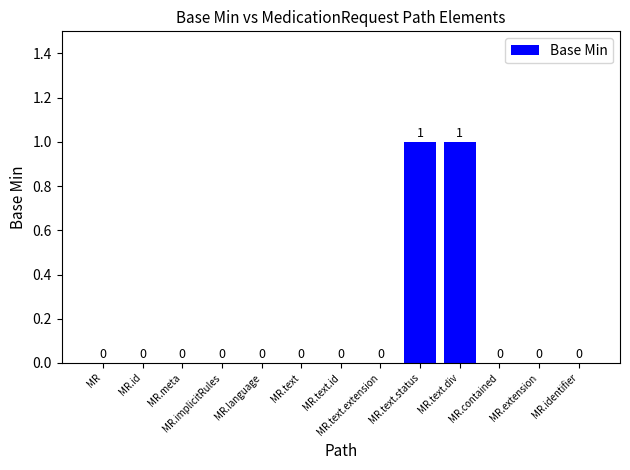

Count the values in the range 0 to 1.

13